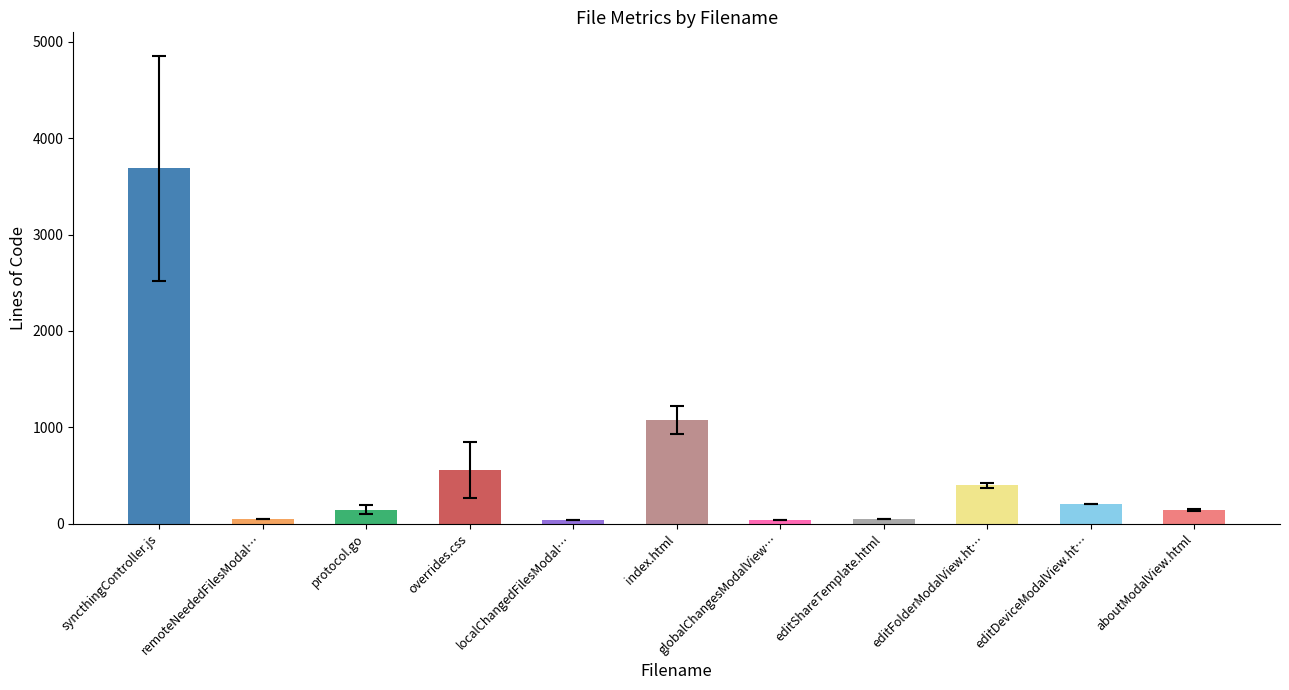

What position from the right is editFolderModalView.ht…?

3